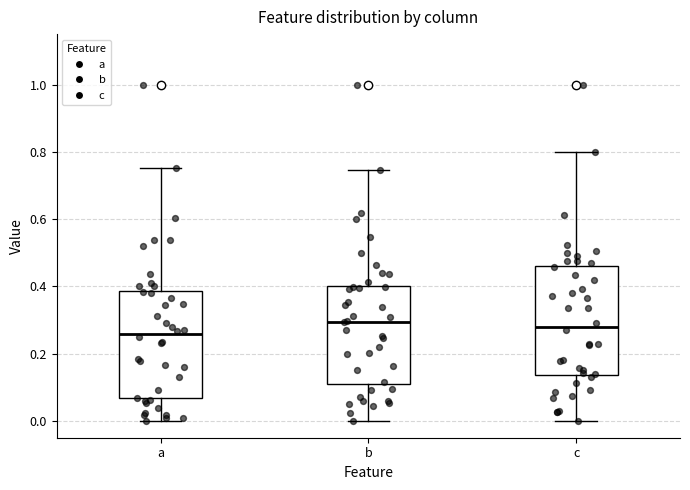

Which box's median line is the lowest?

a